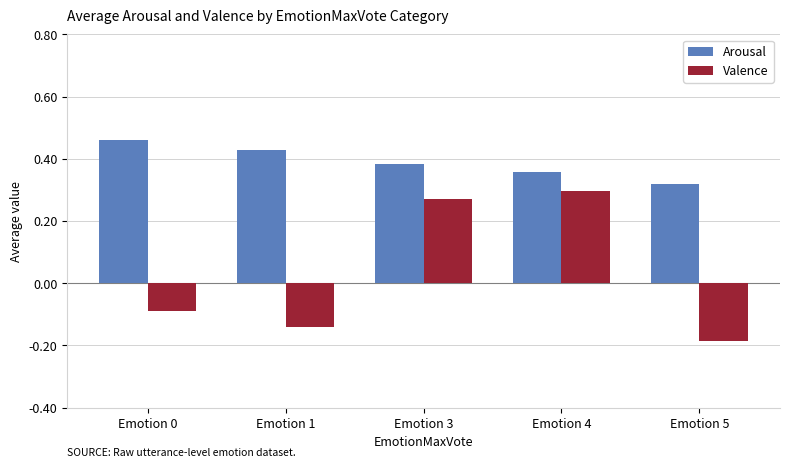

How many values in the Valence series are below 0?

3